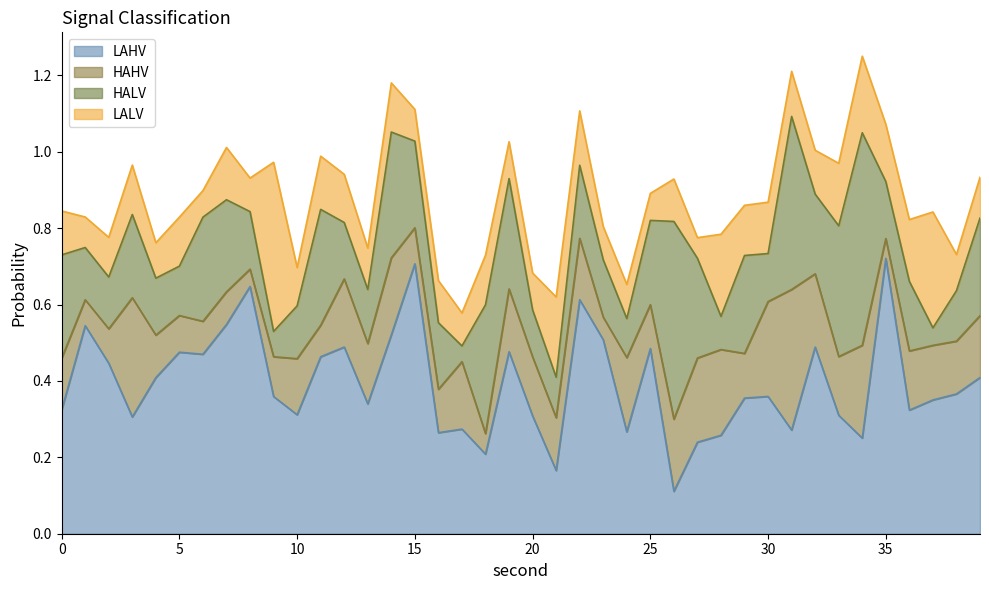

What are all the series names shown in the legend?

HAHV, HALV, LAHV, LALV